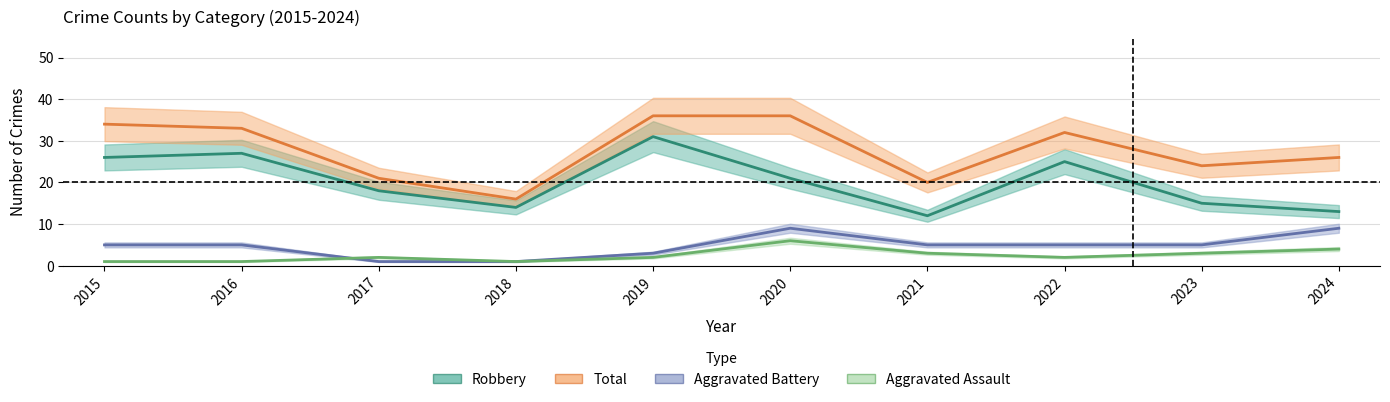

Reading left to right, list all the values displayed in this chart.

Aggravated Assault: 1	1	2	1	2	6	3	2	3	4
Aggravated Battery: 5	5	1	1	3	9	5	5	5	9
Robbery: 26	27	18	14	31	21	12	25	15	13
Total: 34	33	21	16	36	36	20	32	24	26